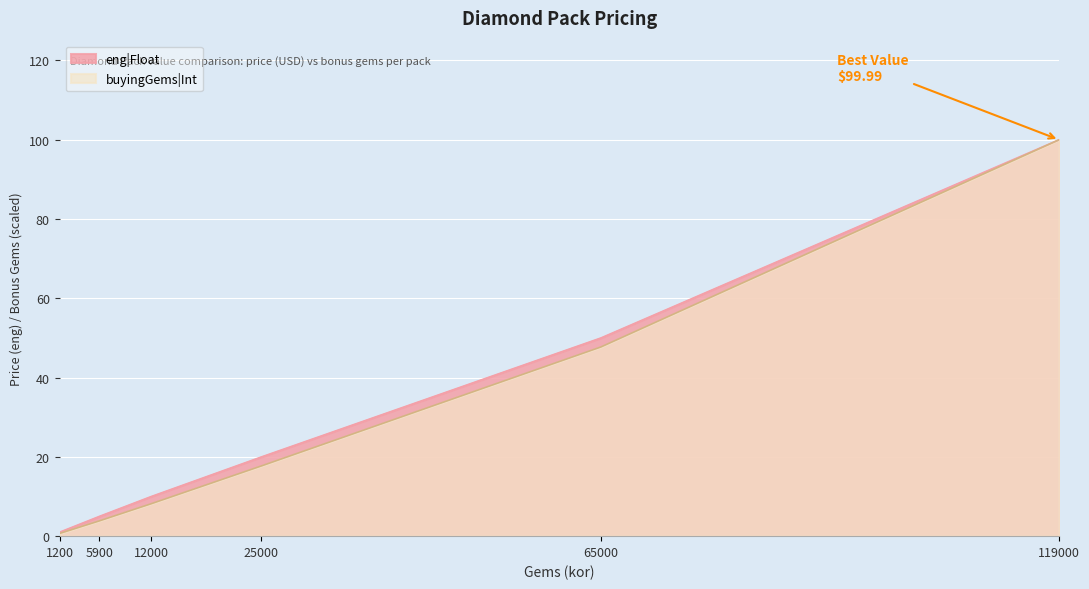

What is the sum of all buyingGems|Int values?

178.2